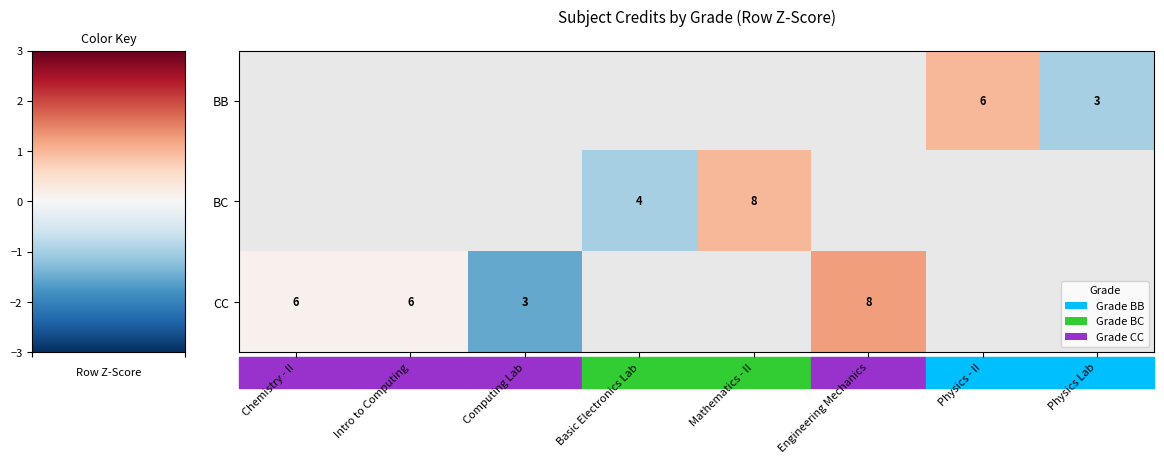

True or false: CC has a value of 4 at Computing Lab.

False